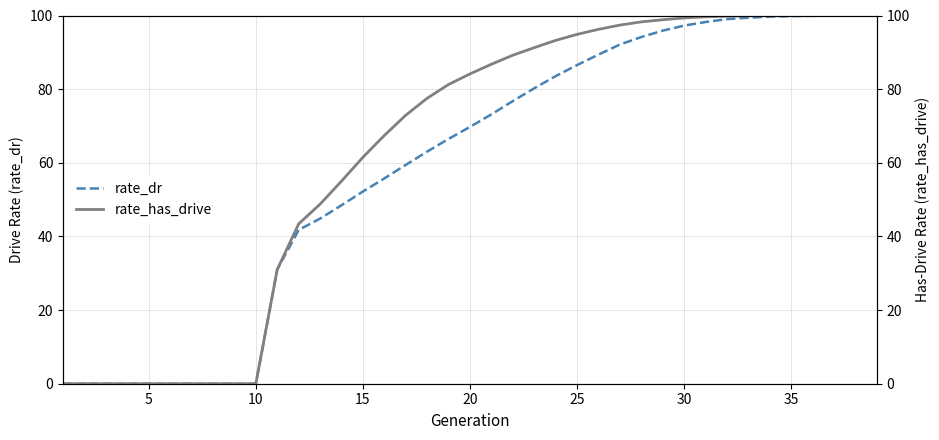

What is the highest value of the rate_dr series?

100.0